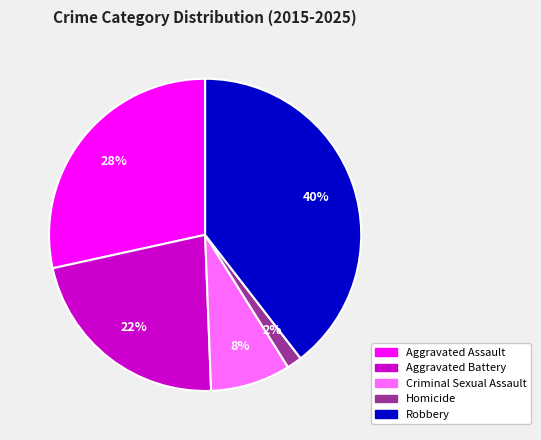

To the nearest percent, what is the average slice percentage?

20%